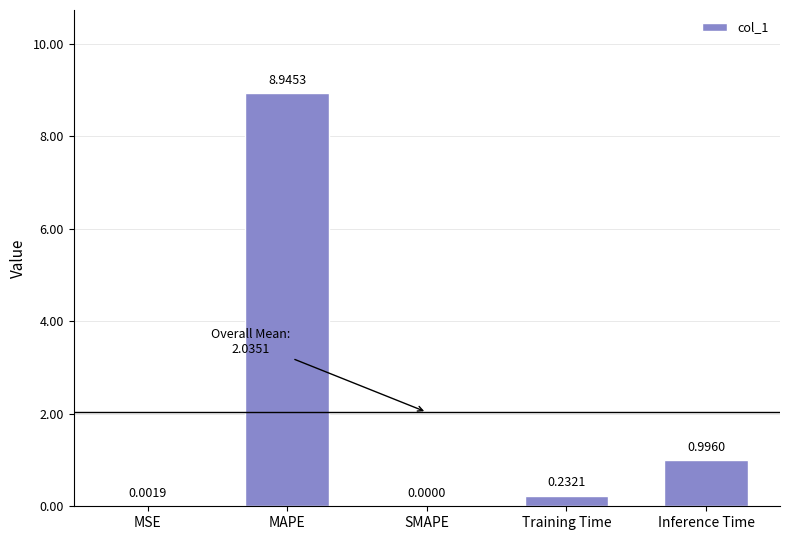

What is the change in value from MAPE to SMAPE?

-8.9